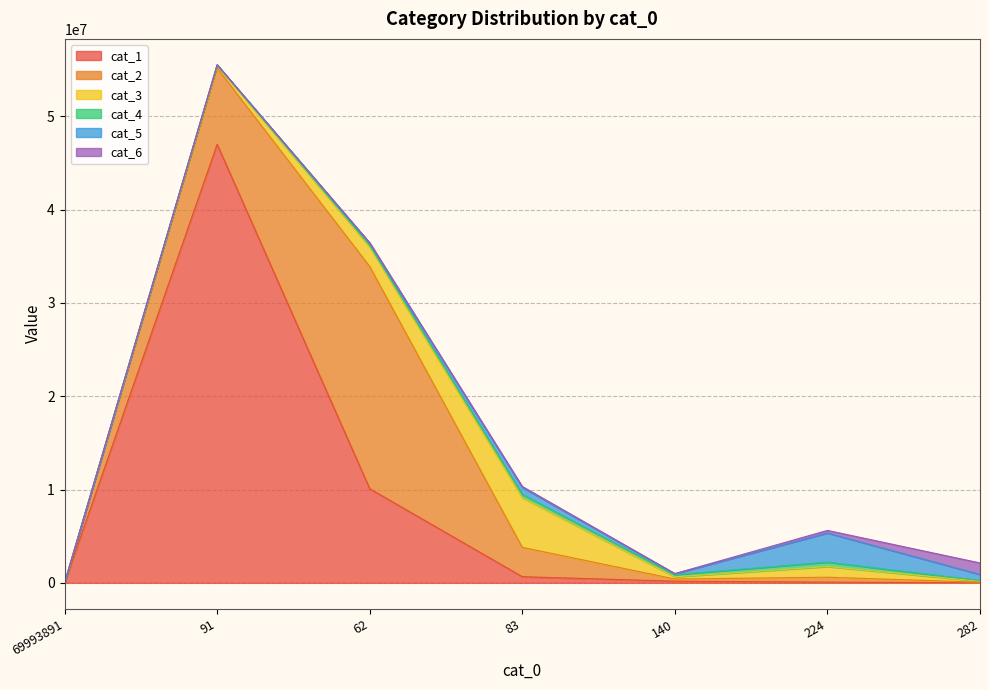

The cat_3 series shows 367071 at 140. True or false?

False